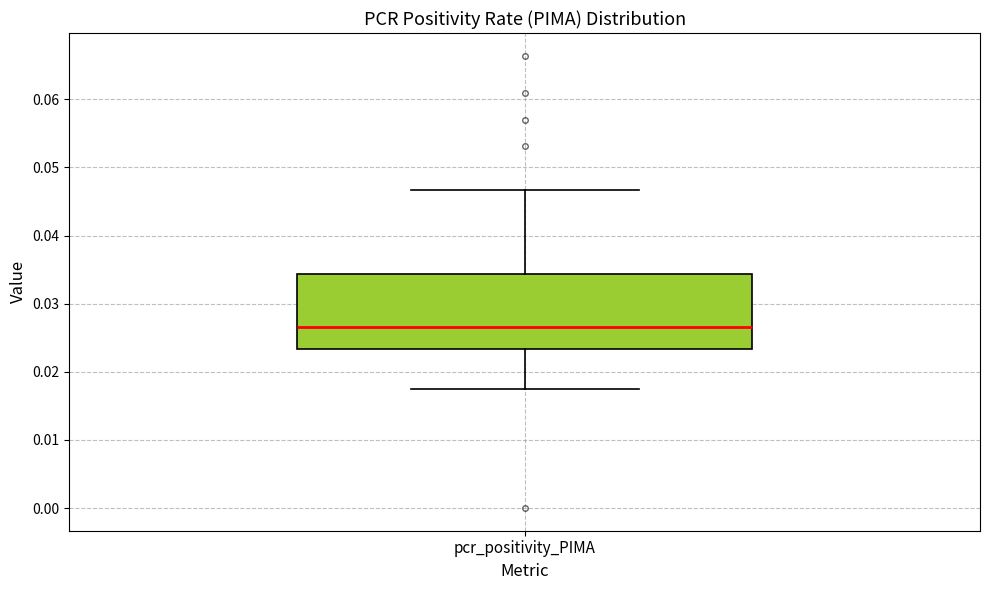

Transcribe this box plot: give where the median line is, the range the box spans, and where the two whiskers end, as read against the y-axis. The values are not printed on the chart, so give them approximately, as read against the axis.

median 0.027, box 0.023 to 0.034, whiskers 0.017 to 0.047